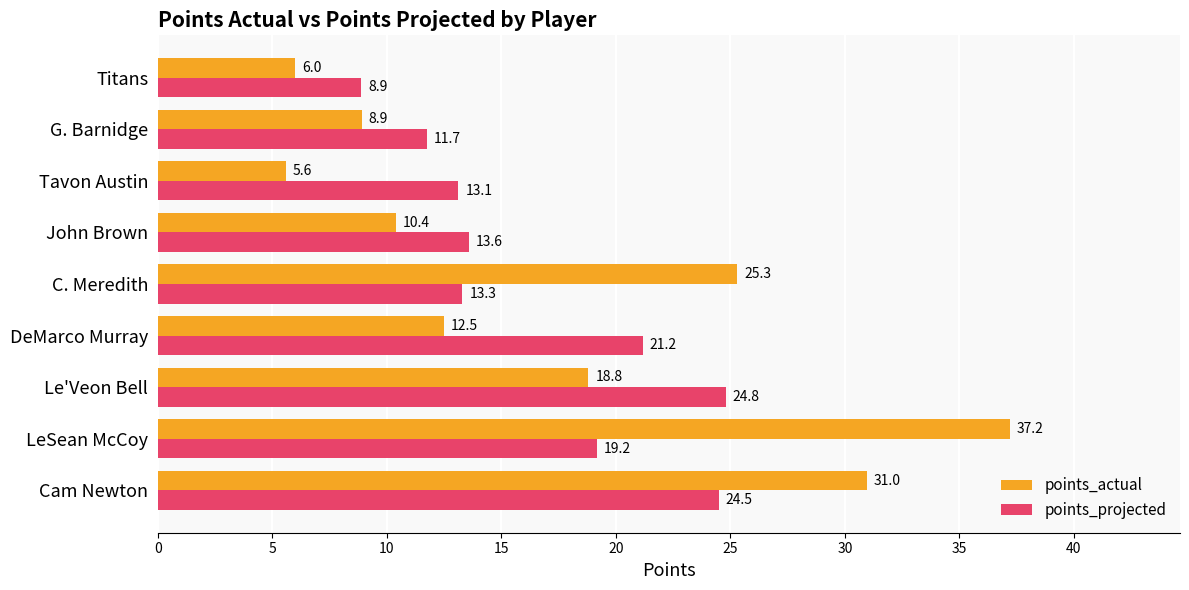

What is the maximum value for points_actual?

37.2